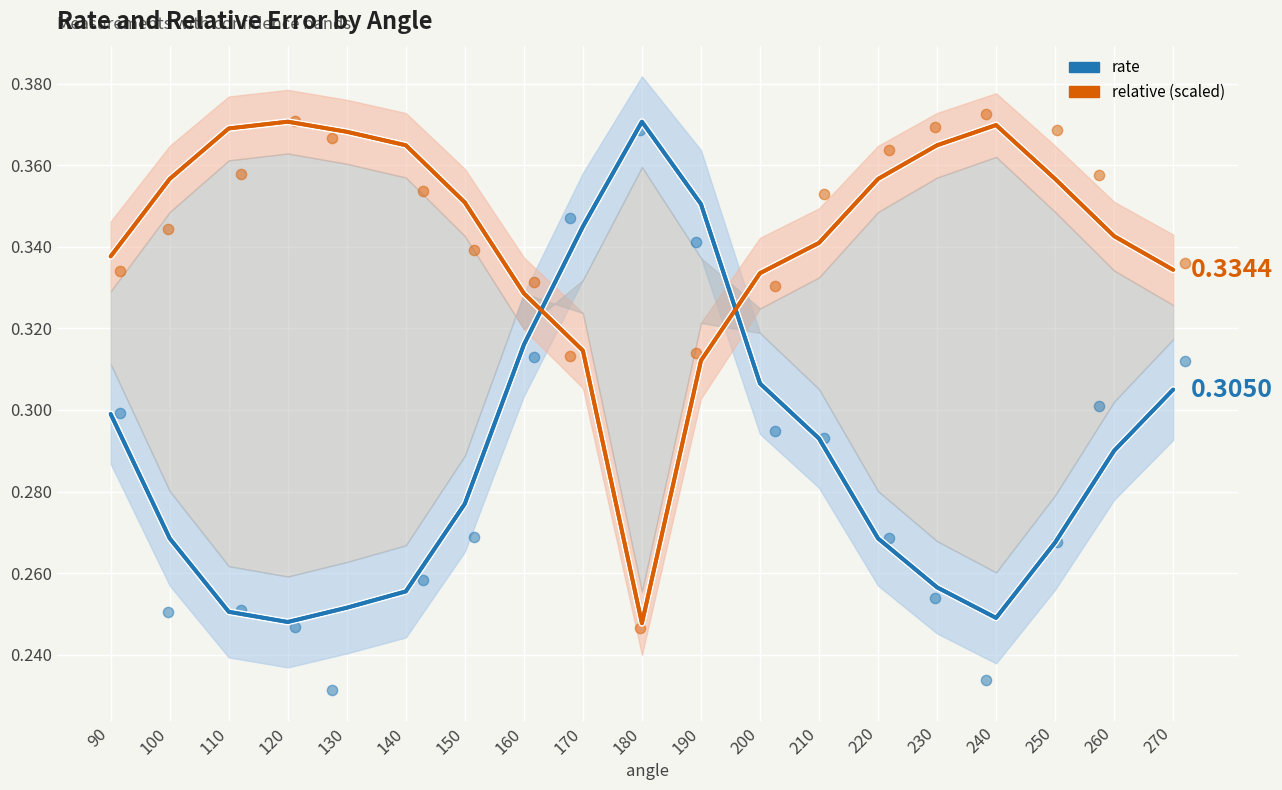

At which category is the sum across all series the highest?

170